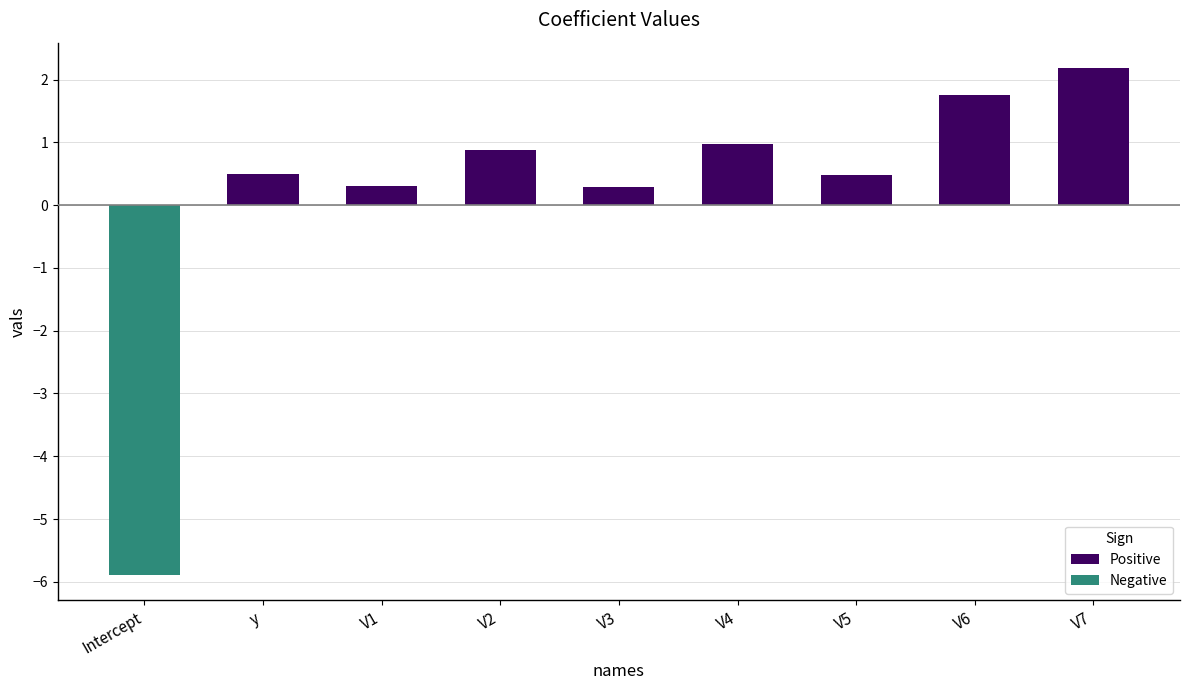

Where does the data first go above 0?

y